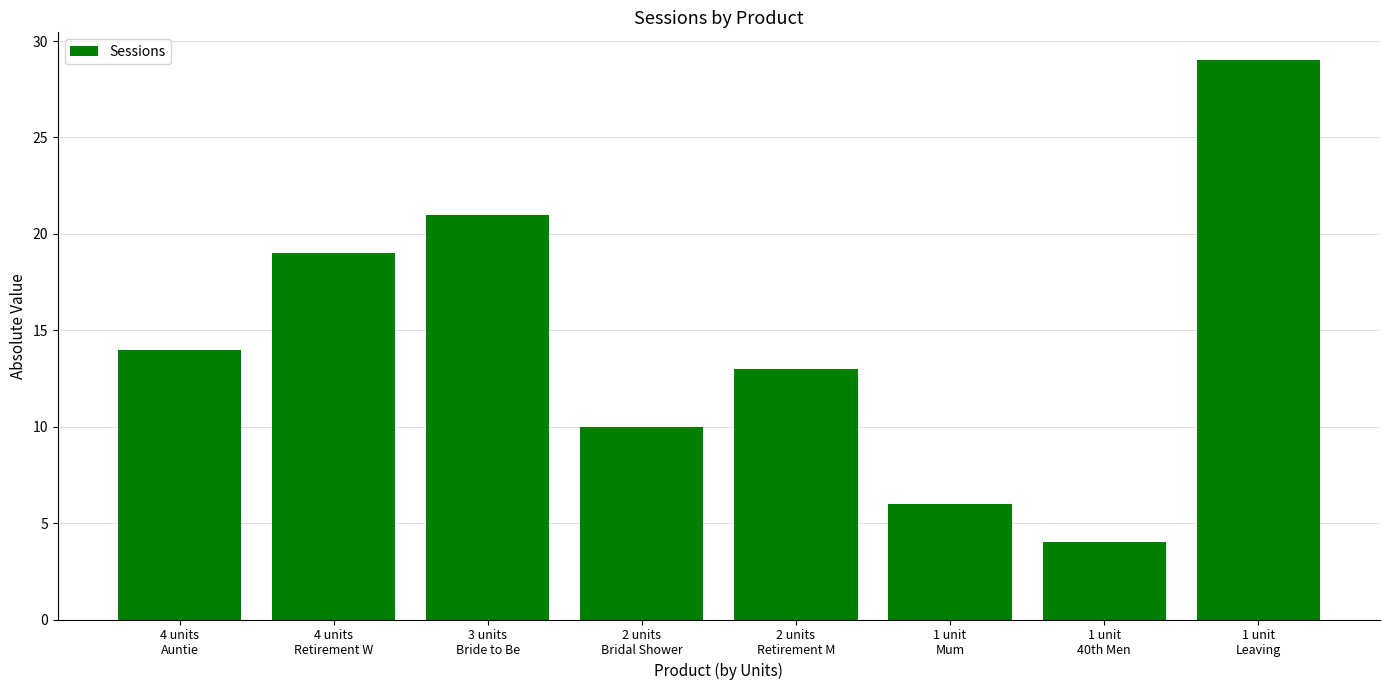

At which label is the value closest to 16?

4 units
Auntie